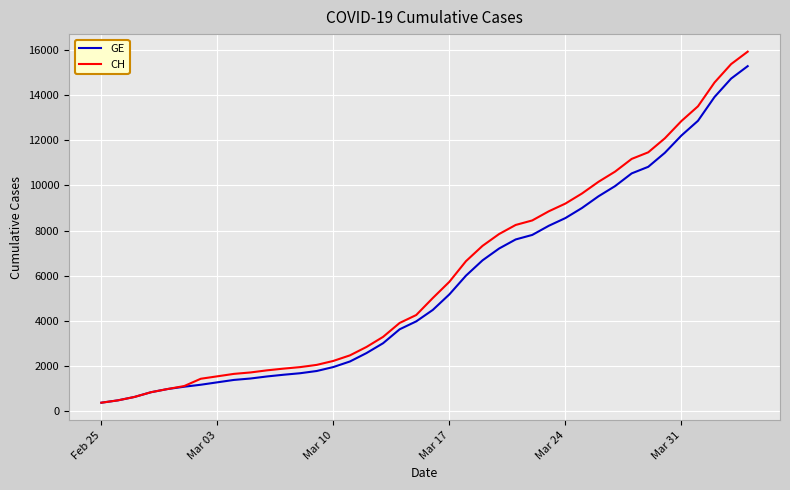

What is the average value of the CH series?

6053